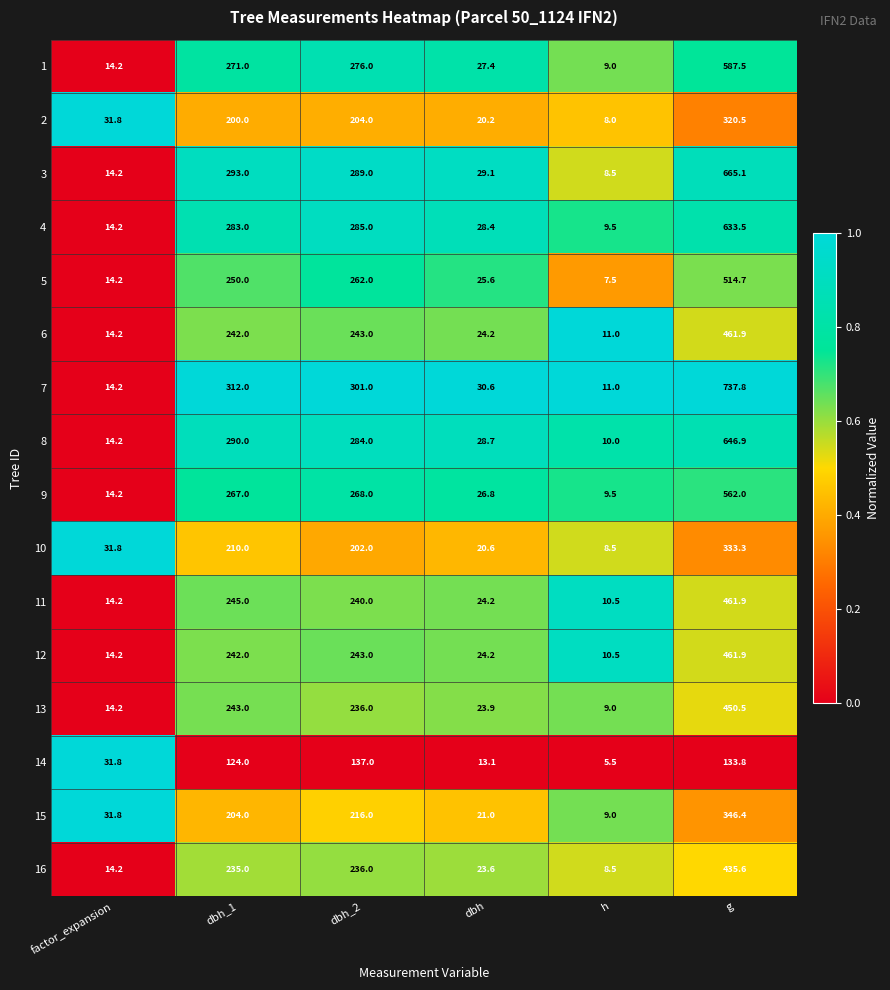

What is the spread (max minus min) of values at dbh_1?

188.0